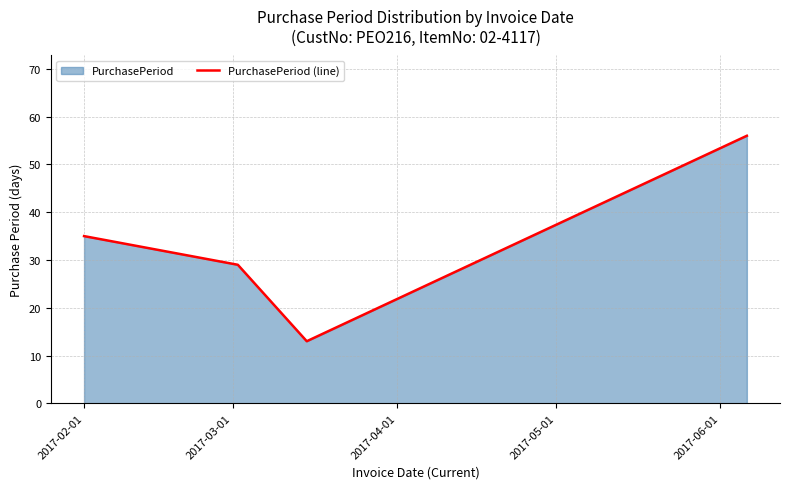

True or false: the data has more than 1 interior local peaks.

False